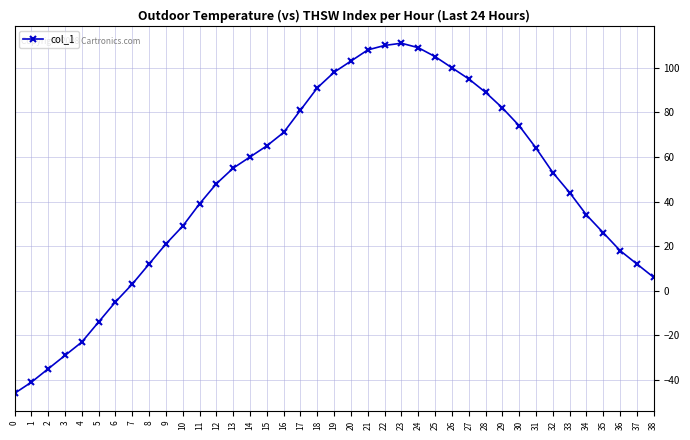

What is the greatest value displayed?

111